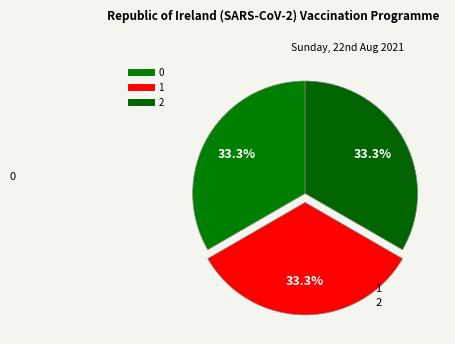

Rank the categories by value from highest to lowest.

1, 2, 0